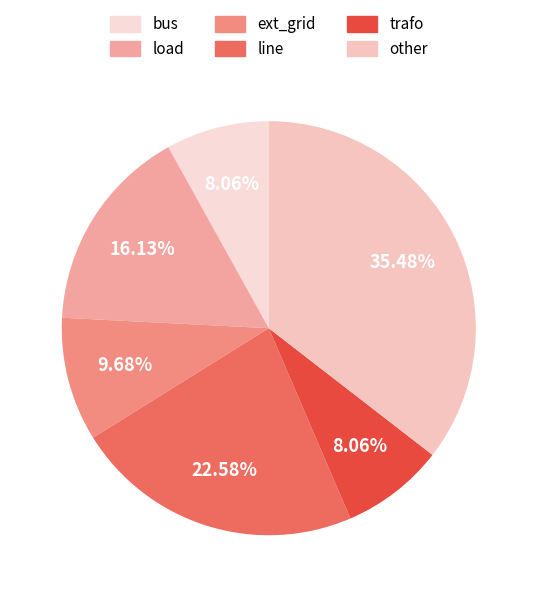

To the nearest percent, what is the difference between the trafo and load slice percentages?

8%